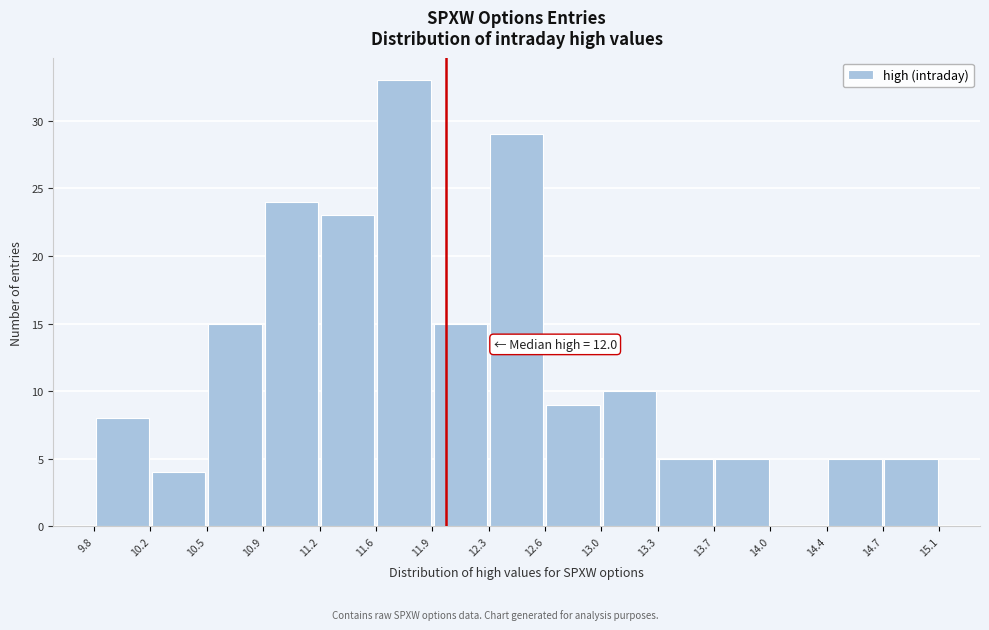

Over which range of the x-axis is the bar tallest?

11.6 to 11.9